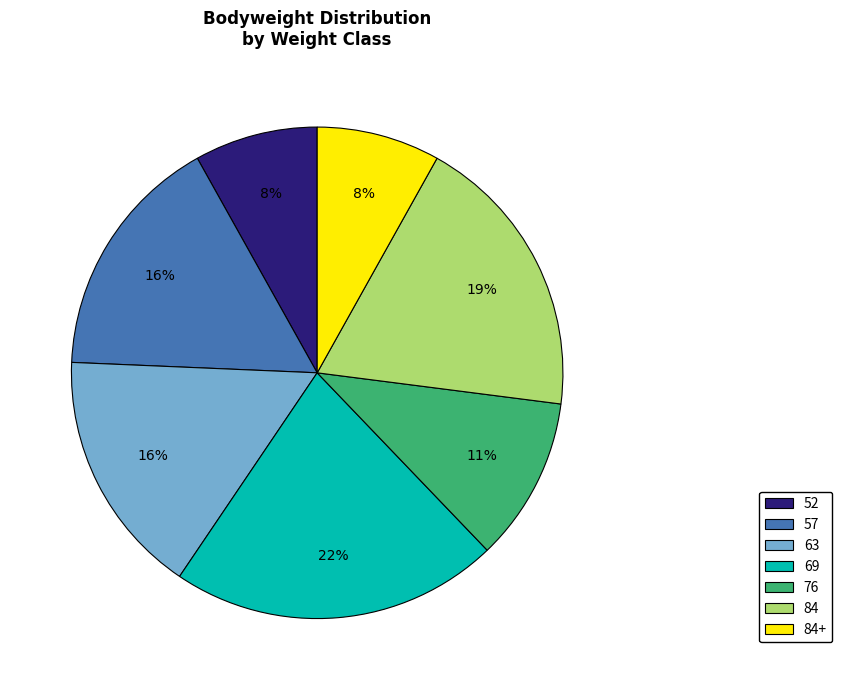

Does any single category account for the majority?

No